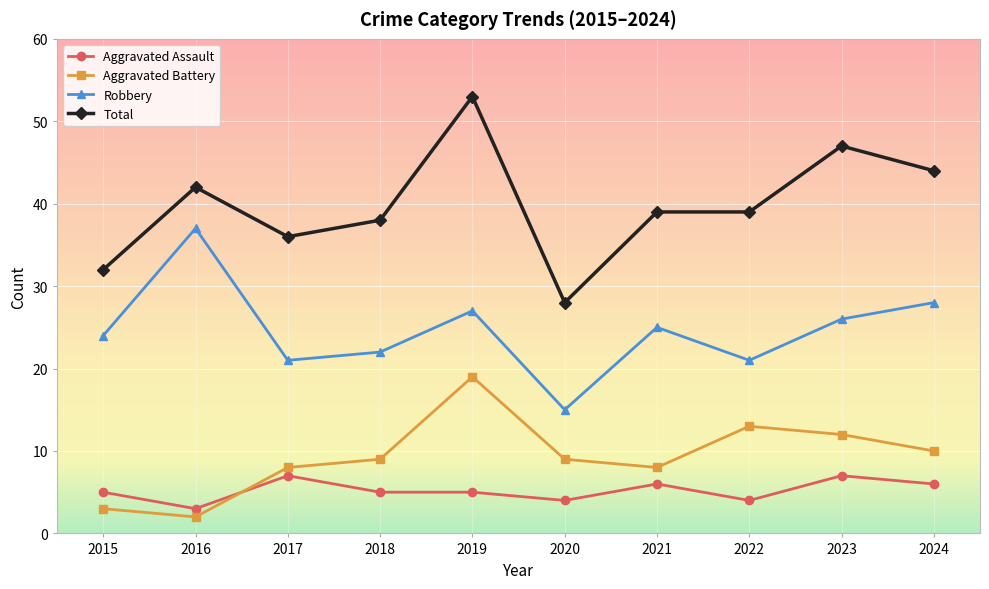

True or false: Aggravated Assault has more than 1 points higher than both neighbors.

True